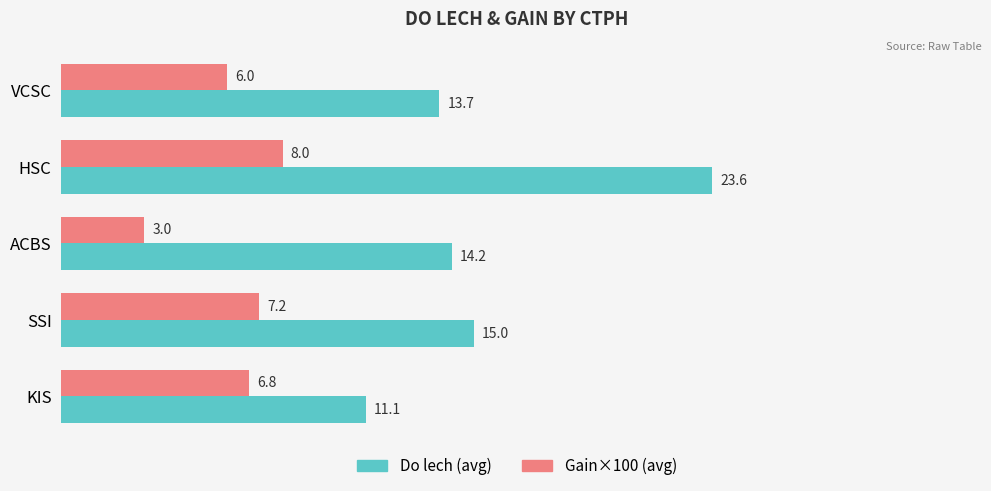

What is the difference between the maximum and second lowest values in the Gain×100 (avg) series?

2.0